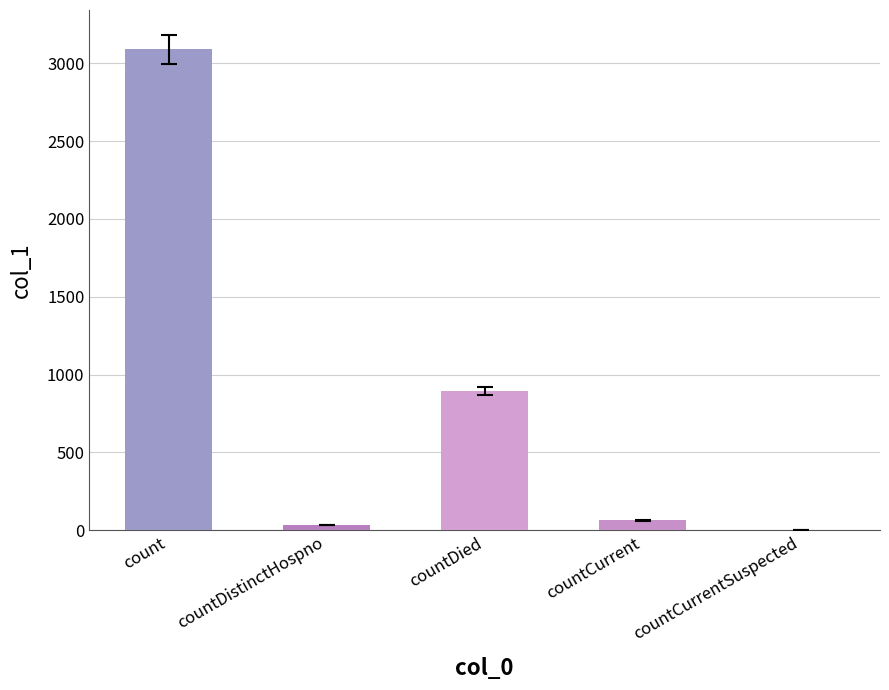

Are the bars grouped side by side (vs. stacked)?

No